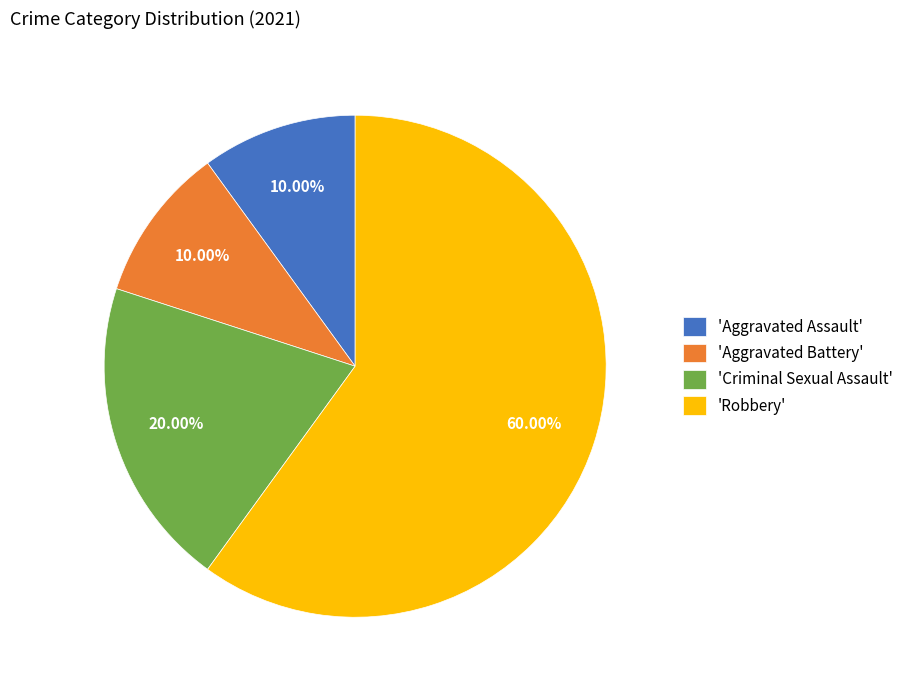

Do 'Aggravated Assault' and 'Aggravated Battery' together represent more than half of the pie?

No